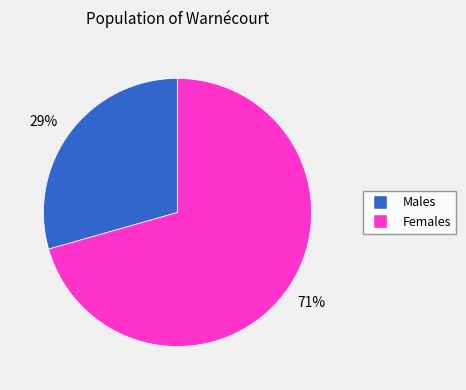

How many slices are in this pie chart?

2